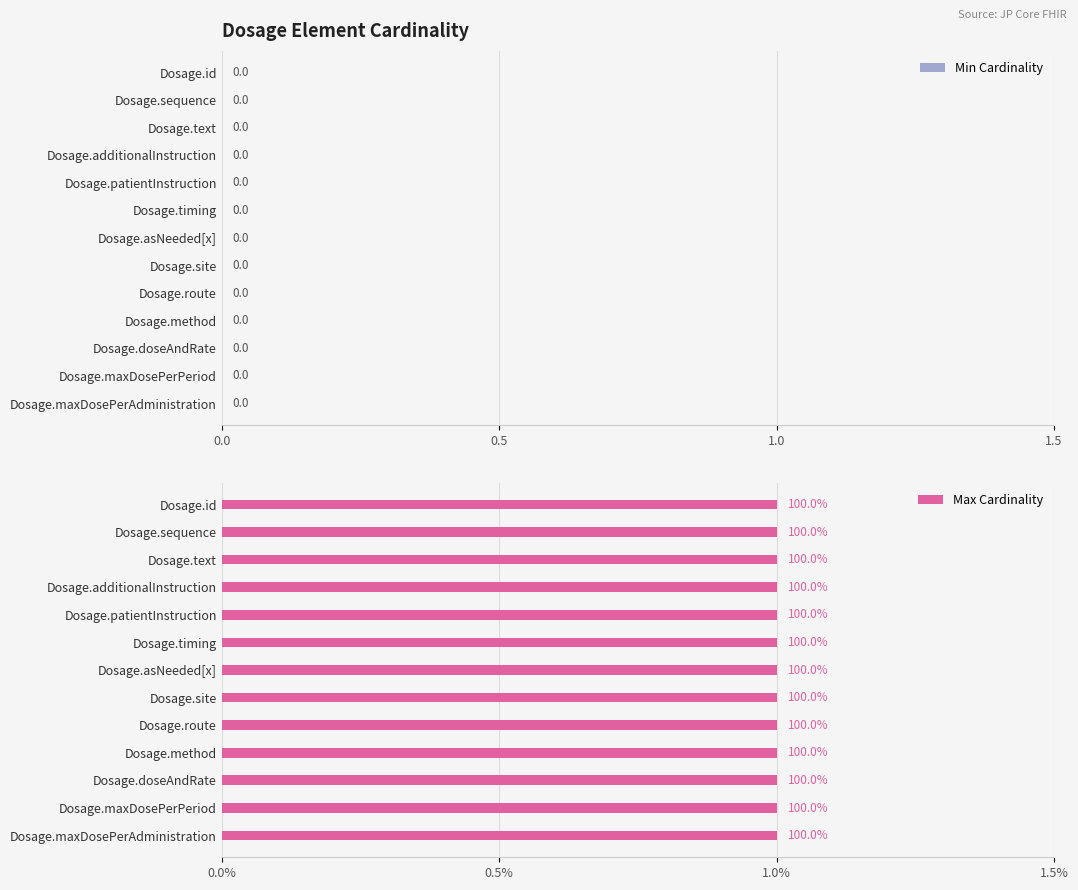

How many bars are there in each group?

2